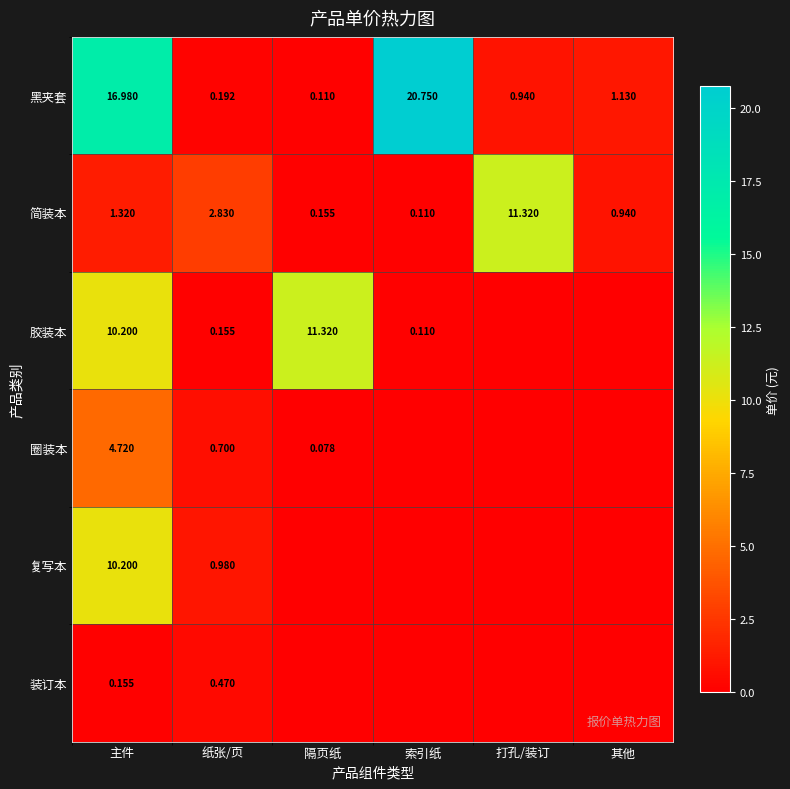

Rank the series at 纸张/页 from lowest to highest value.

胶装本, 黑夹套, 装订本, 圈装本, 复写本, 简装本